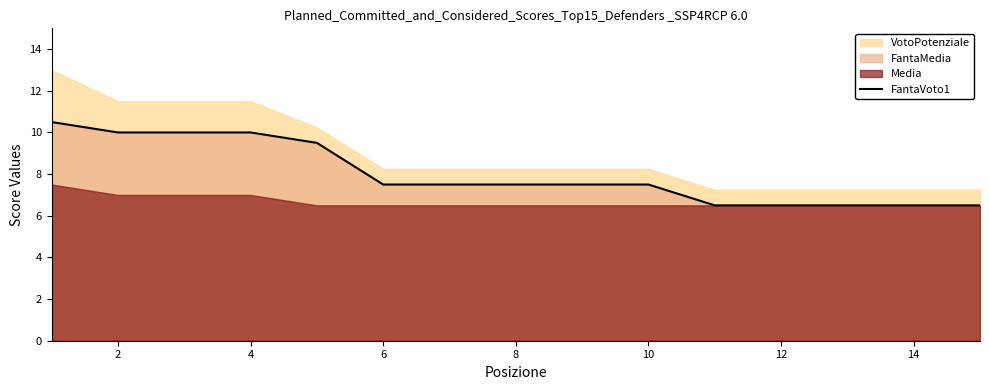

Count the number of categories in the chart.

15